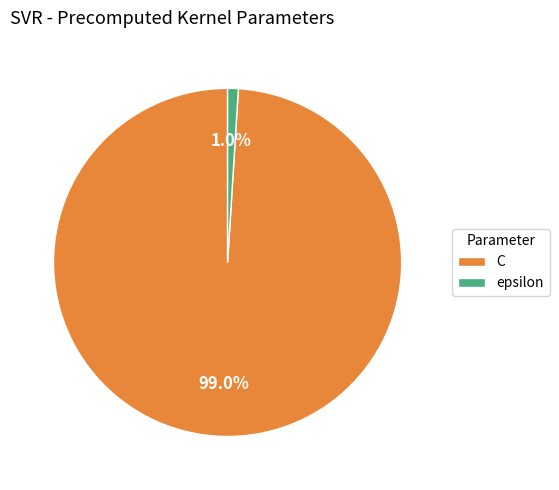

To the nearest percent, what is the difference between the C and epsilon slice percentages?

98%